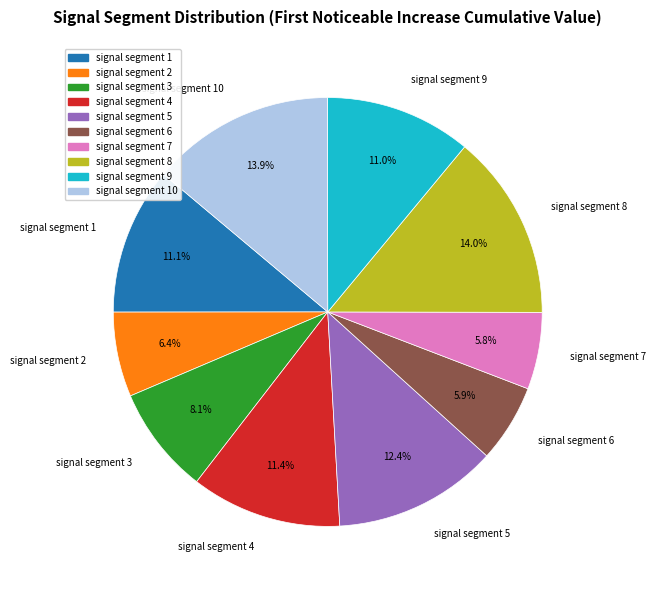

Between signal segment 10 and signal segment 2, which is larger?

signal segment 10